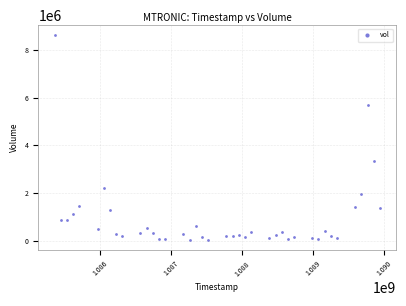

What Y value in the scatter plot is closest to 4327139?

3362522